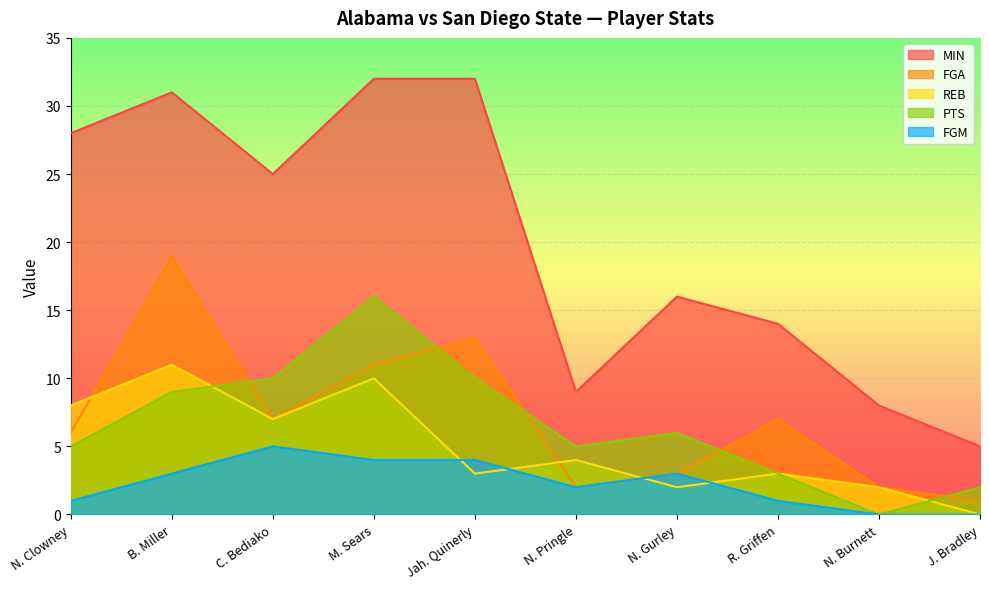

True or false: FGM and MIN intersect in this chart.

False